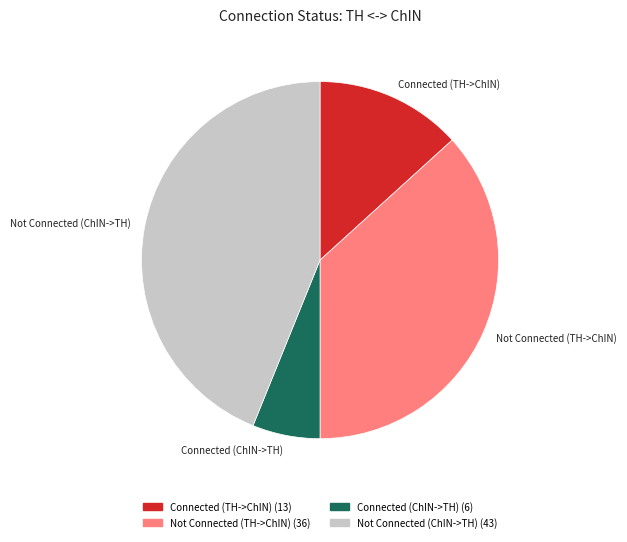

Is Connected (ChIN->TH) the majority of the pie?

No